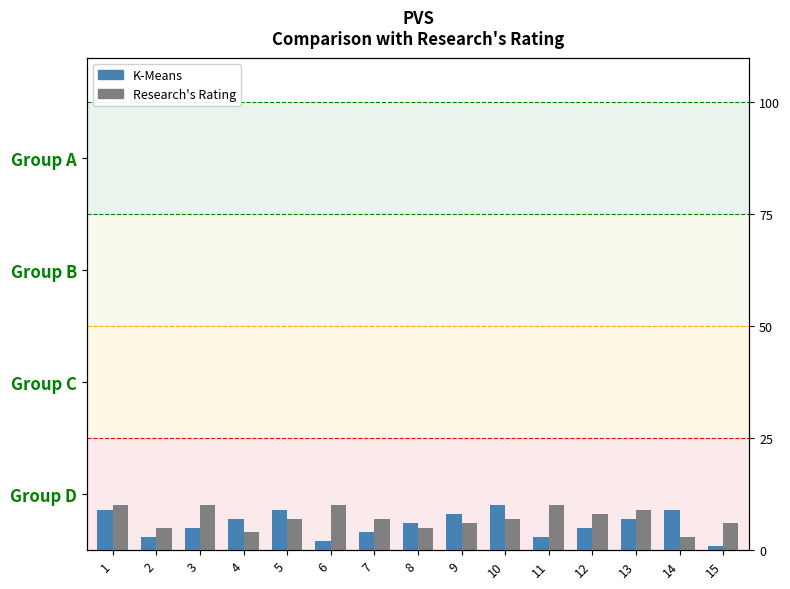

What are all the series names shown in the legend?

K-Means, Research's Rating